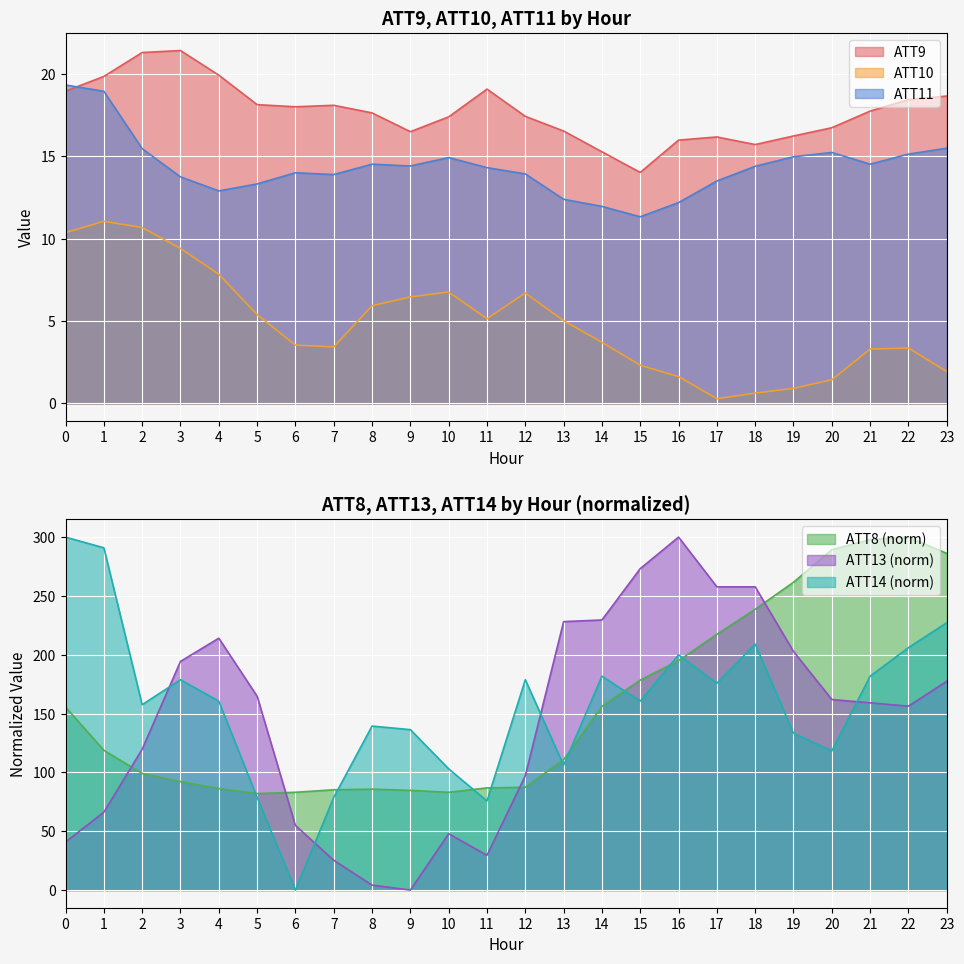

How many interior local valleys does the ATT14 series have?

7